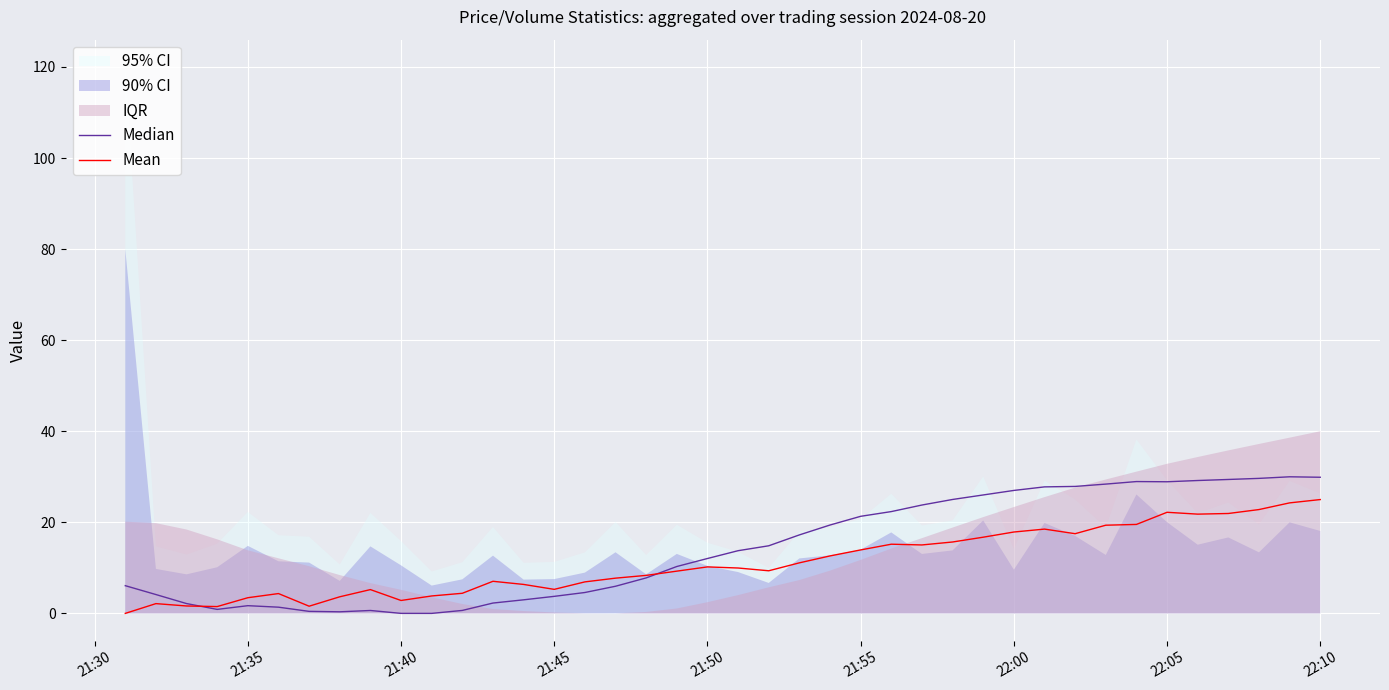

True or false: Mean has a value of 3.4 at 21:35.

True